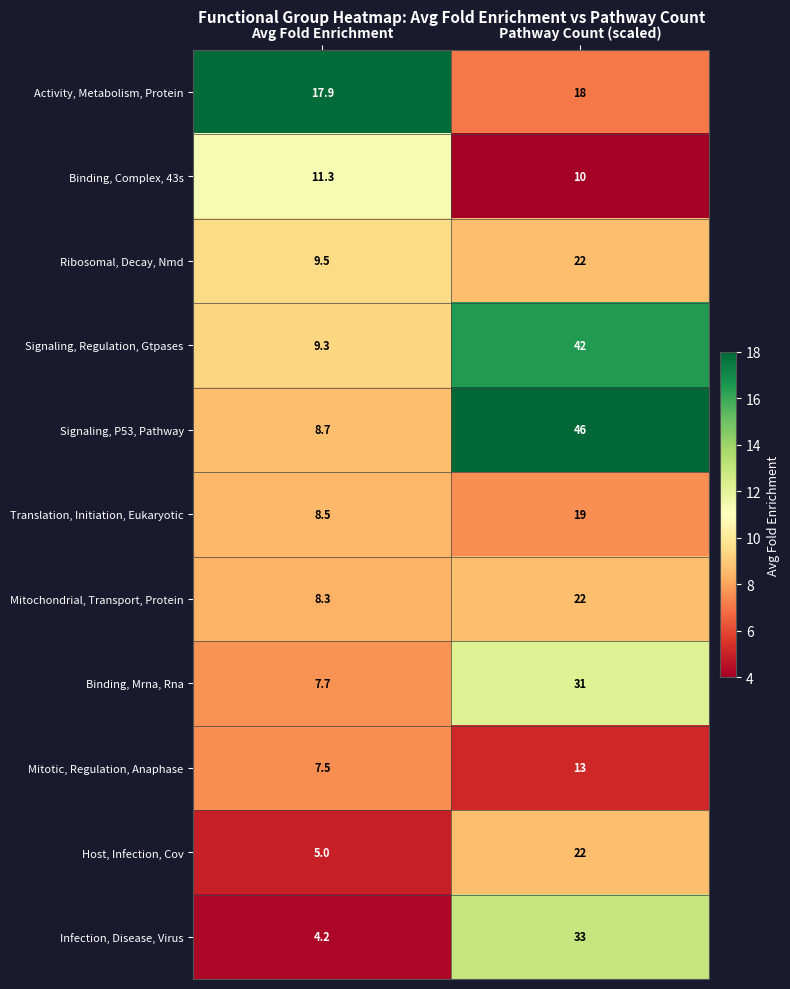

What is the sum of all Infection, Disease, Virus values?

37.2